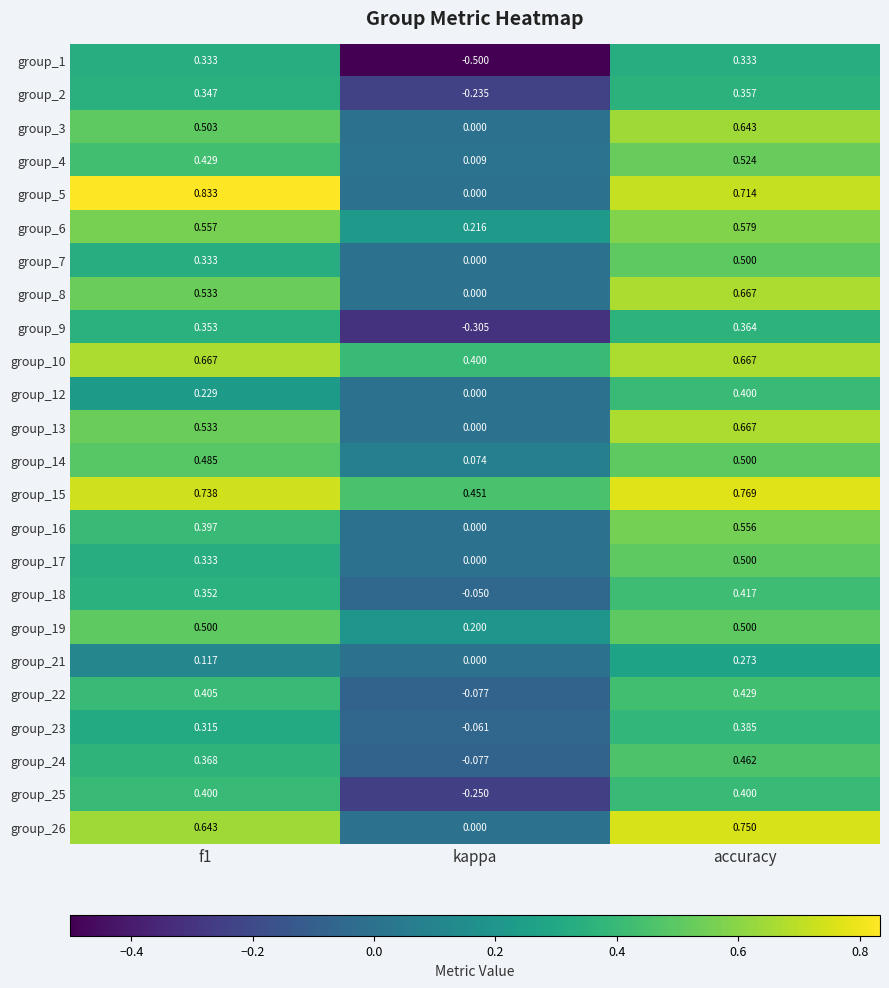

Where is group_19 nearest to the value 0?

kappa